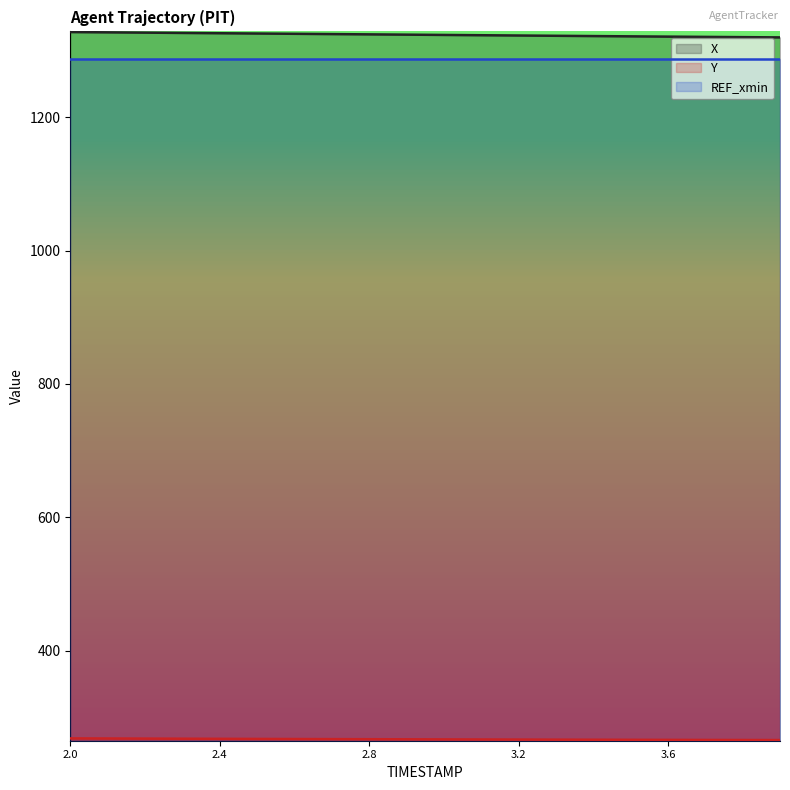

Which label corresponds to the largest value in the chart?

2.0